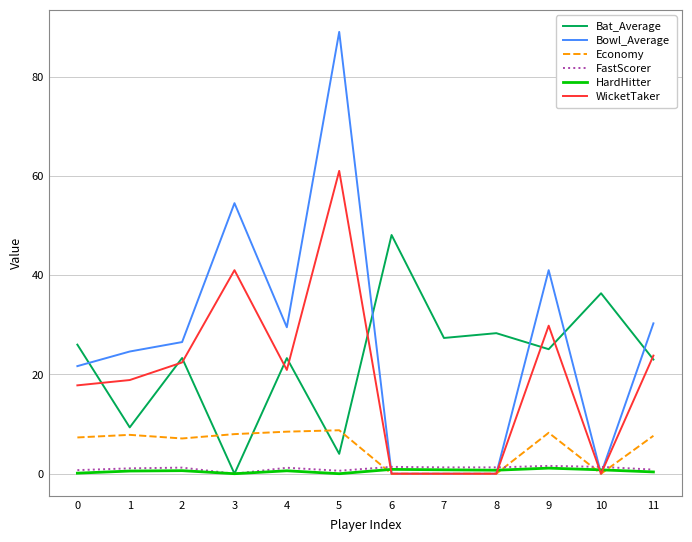

Which series has the largest range (max minus min)?

Bowl_Average